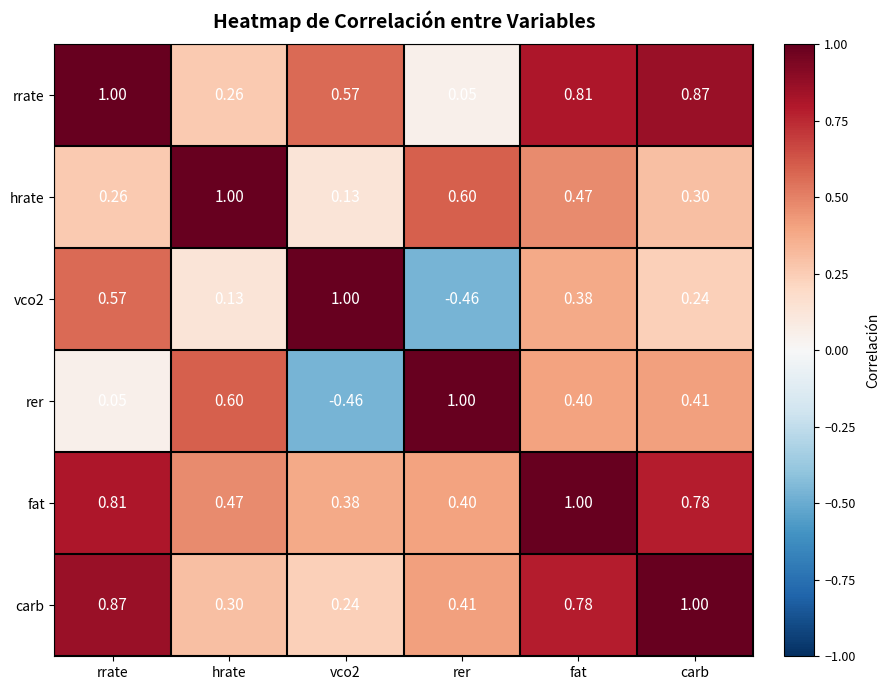

Which series changed the most between rer and carb?

rrate